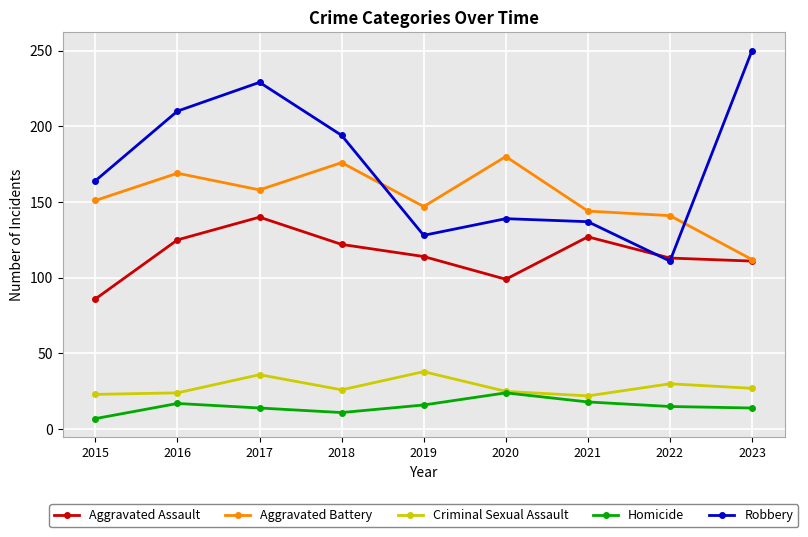

In Criminal Sexual Assault, how many points are lower than both neighbors (excluding endpoints)?

2